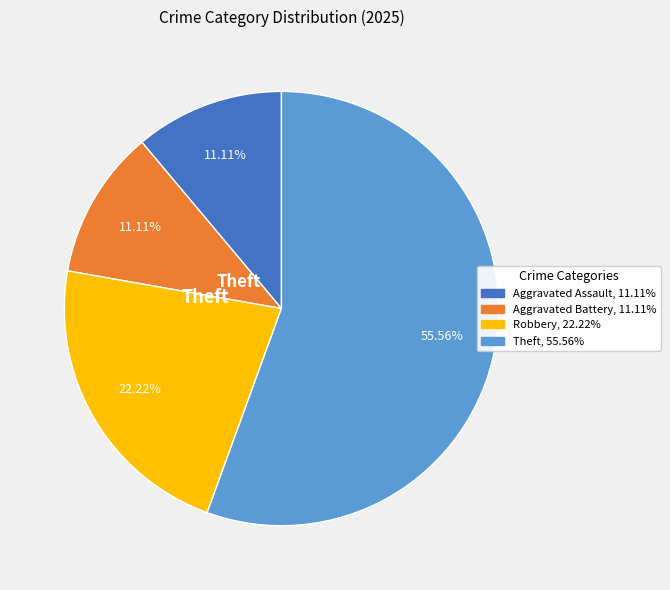

Is there a majority slice in this chart?

Yes